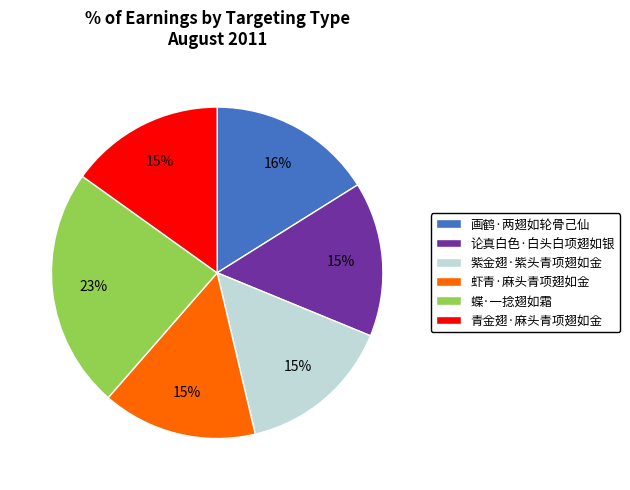

Is it true that 虾青·麻头青项翅如金 is 7% of the pie?

False